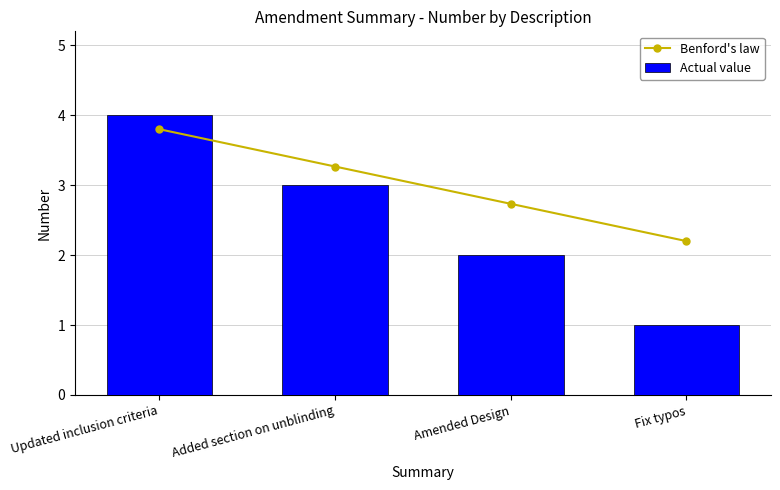

Which category has the lowest value in the Actual value series?

Fix typos